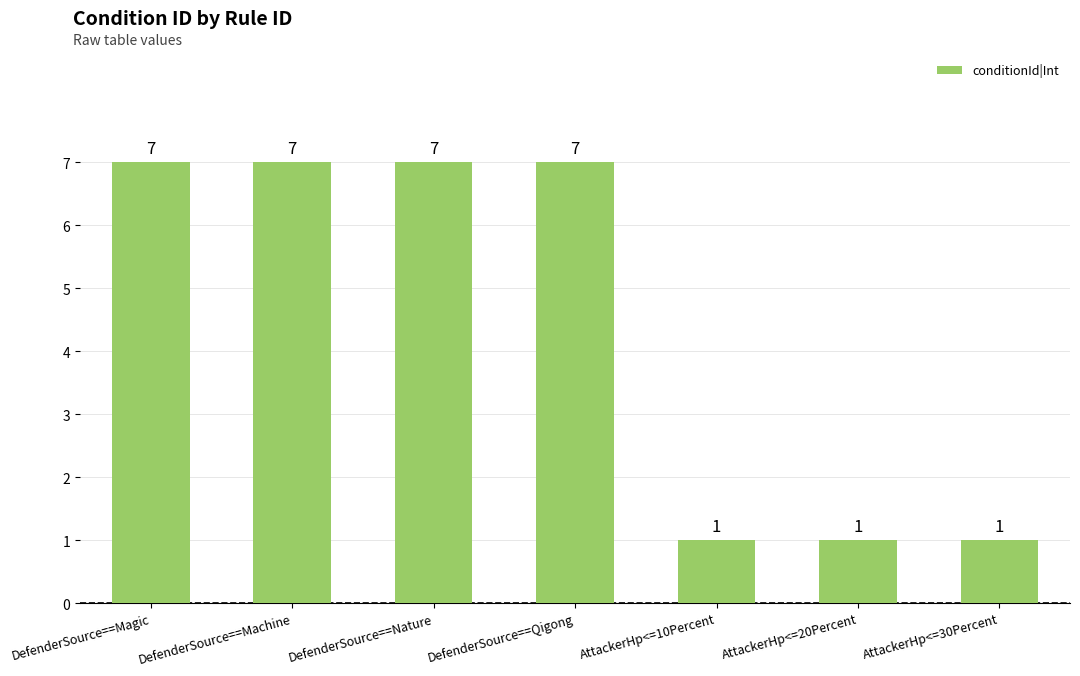

How many bars are there in total?

7